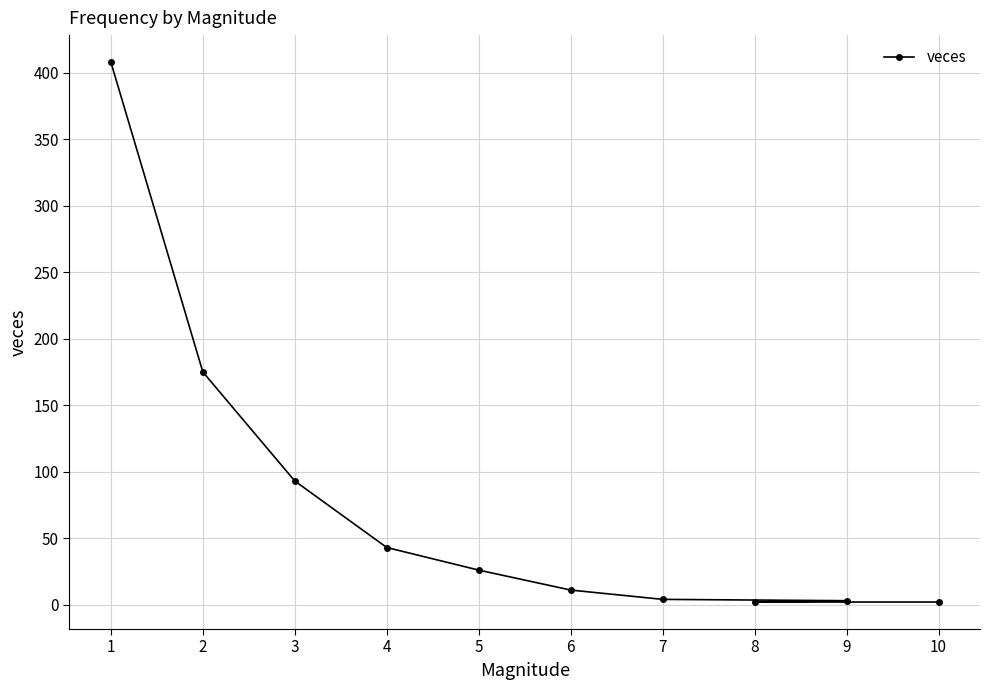

The value at 4 is 76. True or false?

False